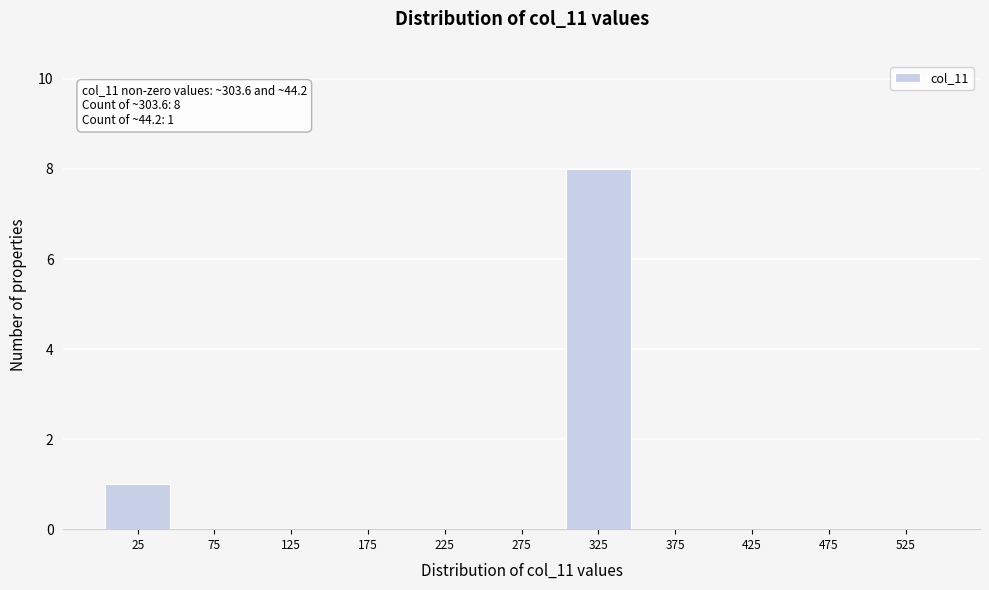

Which range on the x-axis has the tallest bar?

300 to 350